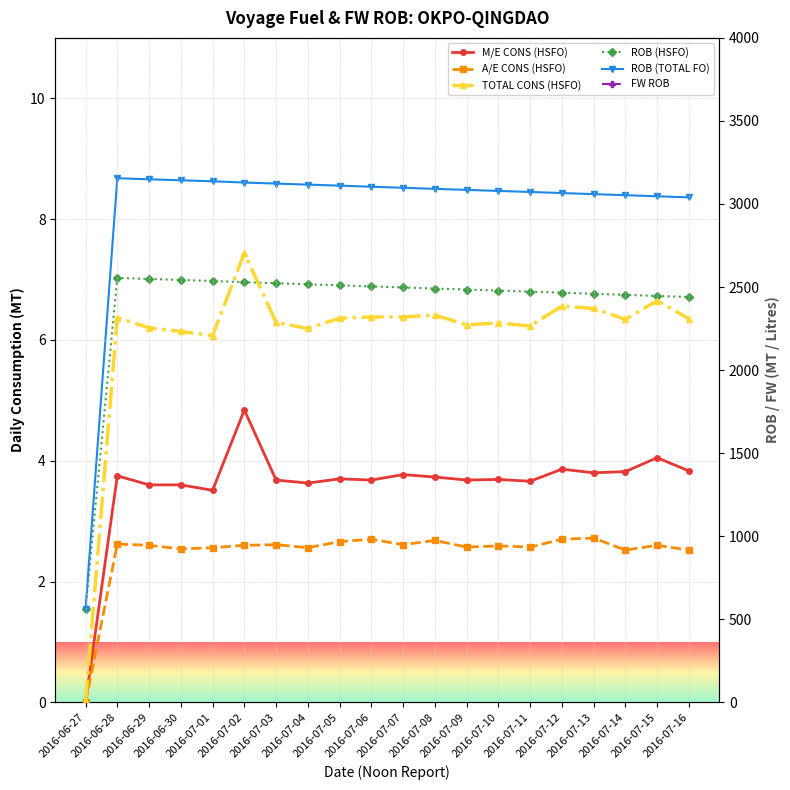

The value of ROB (HSFO) at 2016-07-07 is 4491.0. True or false?

False